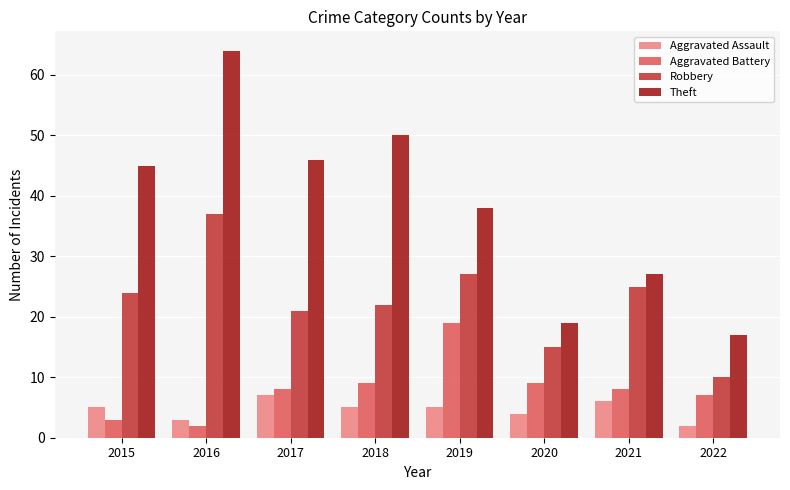

The Robbery series shows 11 at 2016. True or false?

False